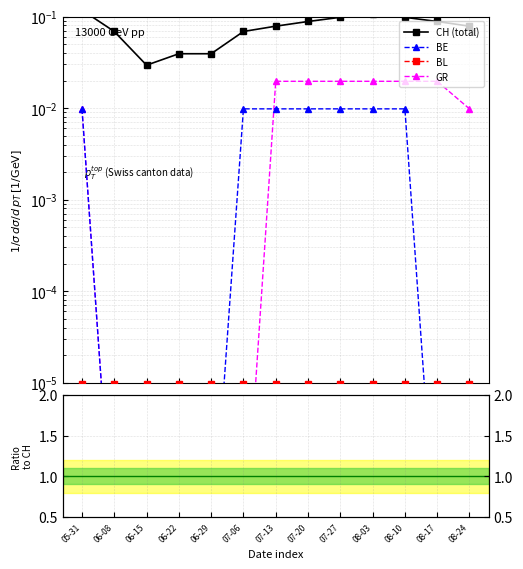

Which category has the lowest value across all series?

06-08